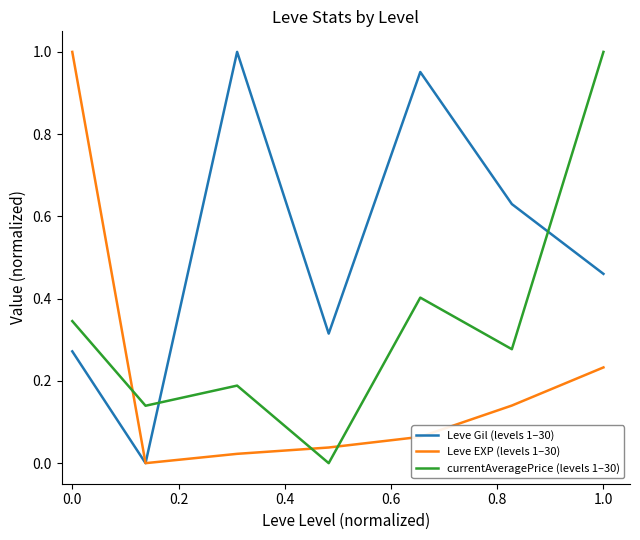

Rank the series by their average value, from highest to lowest.

Leve Gil (levels 1–30), currentAveragePrice (levels 1–30), Leve EXP (levels 1–30)